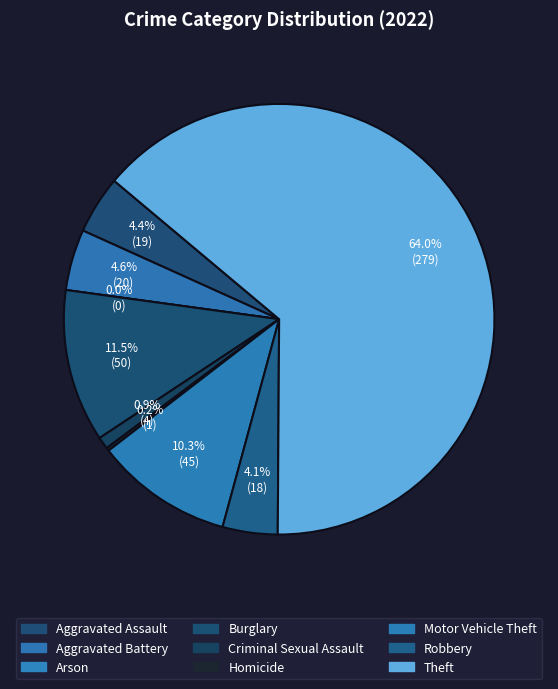

Does Theft represent more than half of the total?

Yes